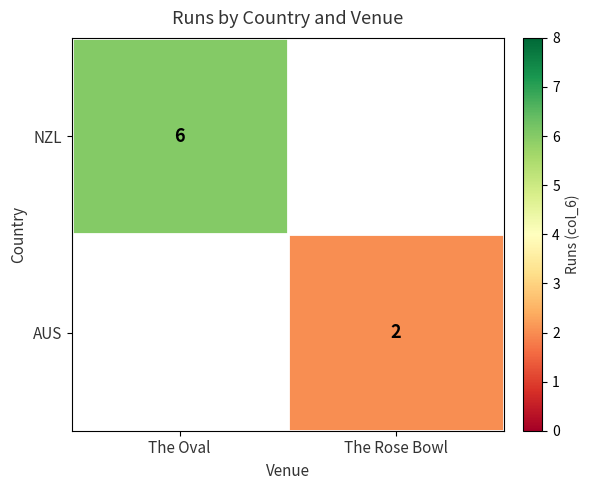

The AUS series shows 2 at The Rose Bowl. True or false?

True